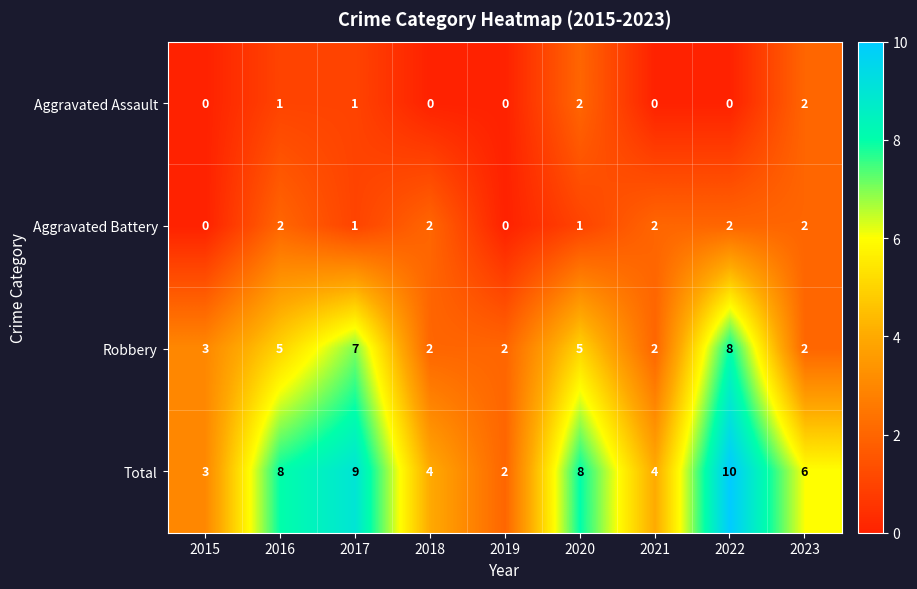

What is the sum of all Robbery values?

36